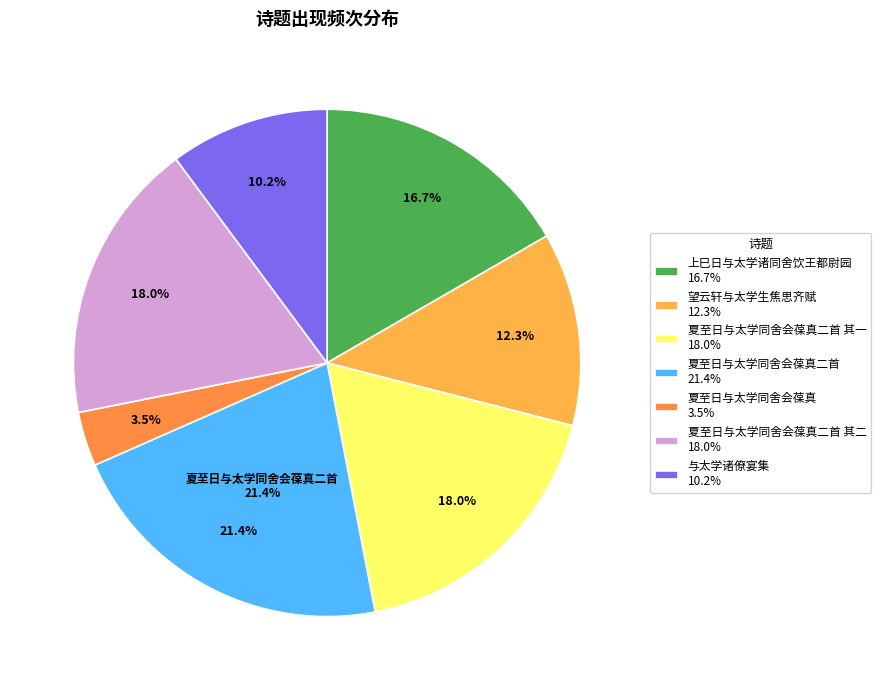

Which category has the biggest portion of the pie?

夏至日与太学同舍会葆真二首